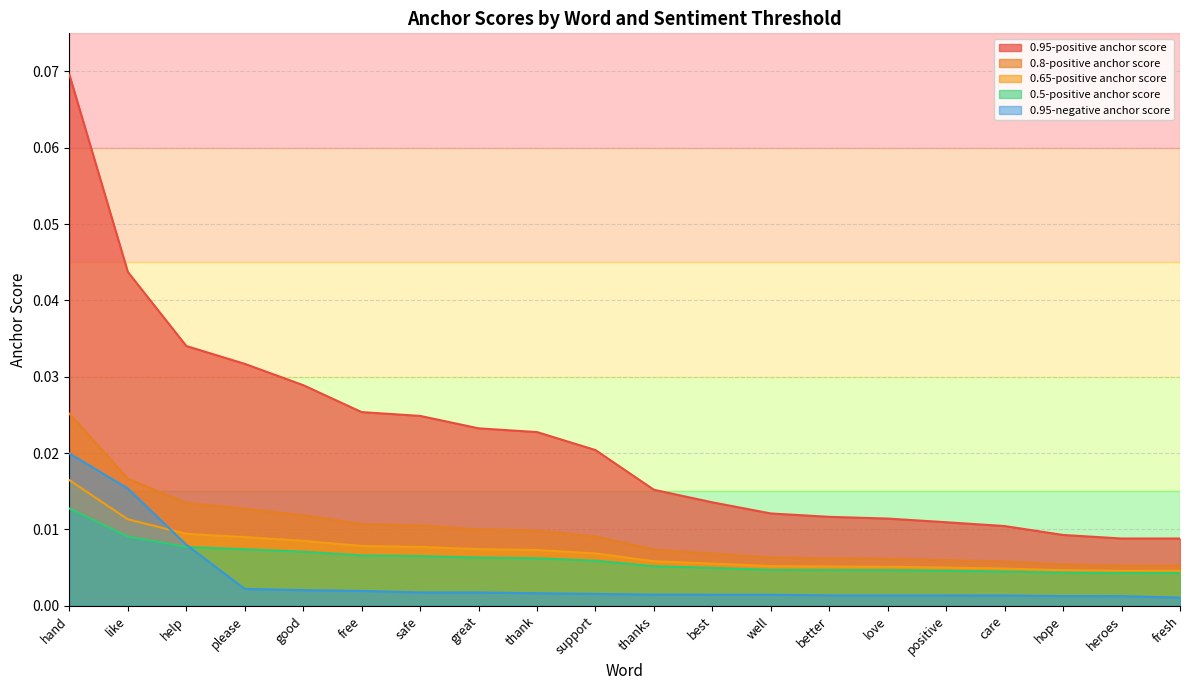

The 0.95-negative anchor score series shows 0.0 at heroes. True or false?

True